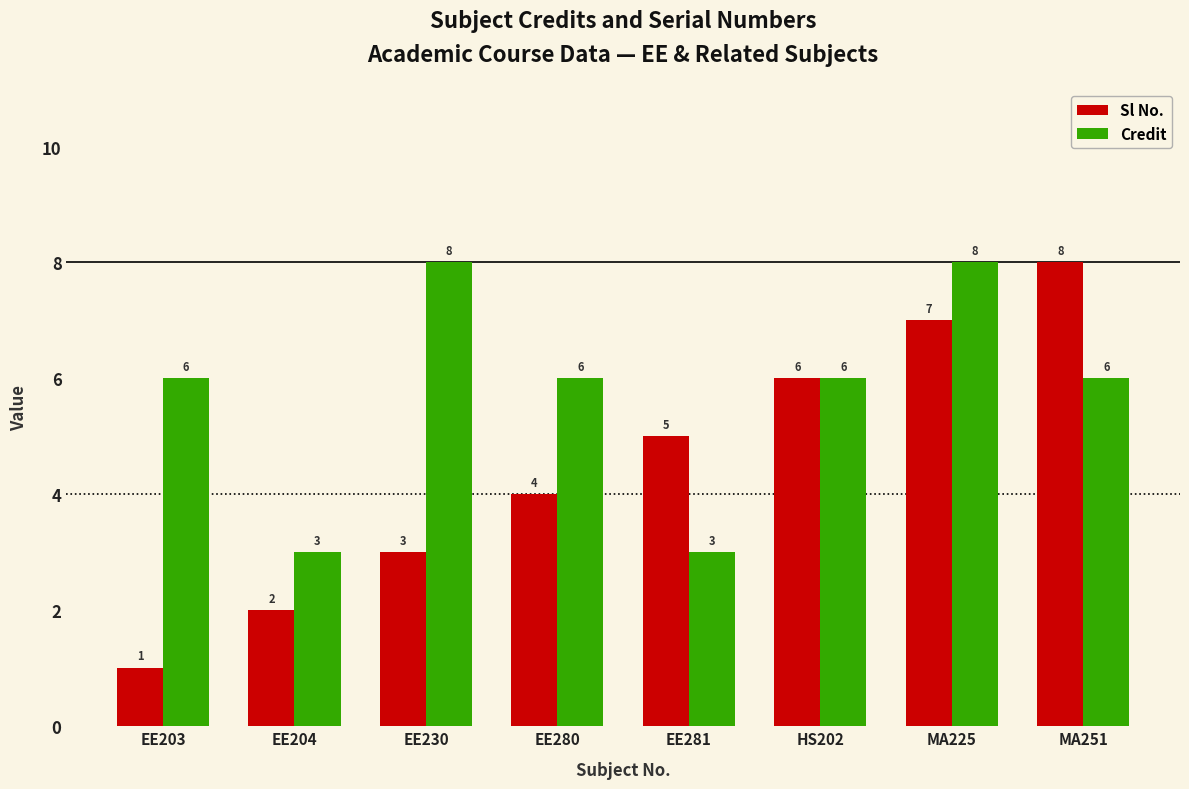

What position from the right is EE230?

6